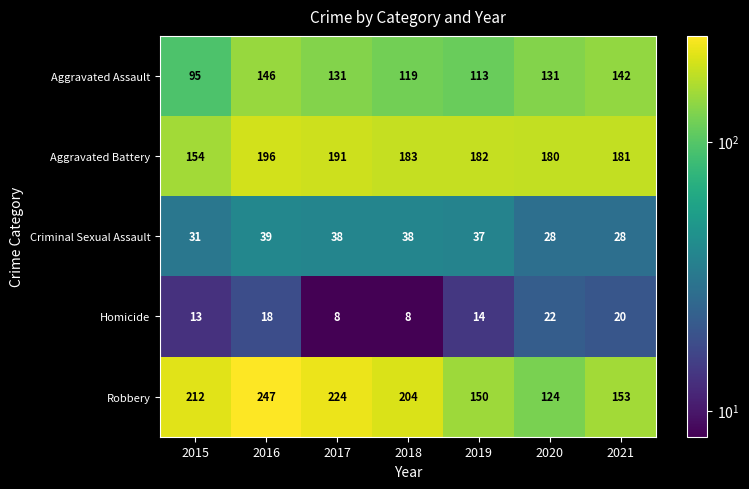

Read the Aggravated Battery value at 2020.

180